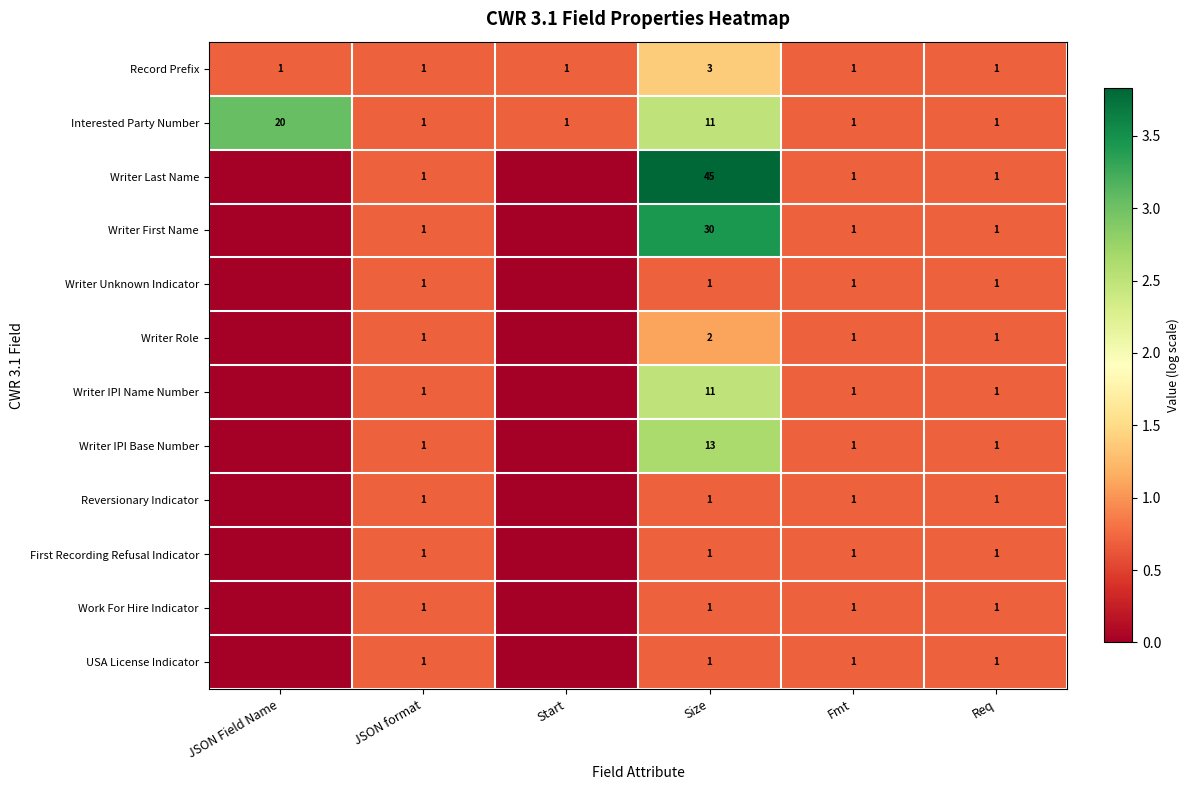

Read the Interested Party Number value at JSON Field Name, to the nearest 10.

20